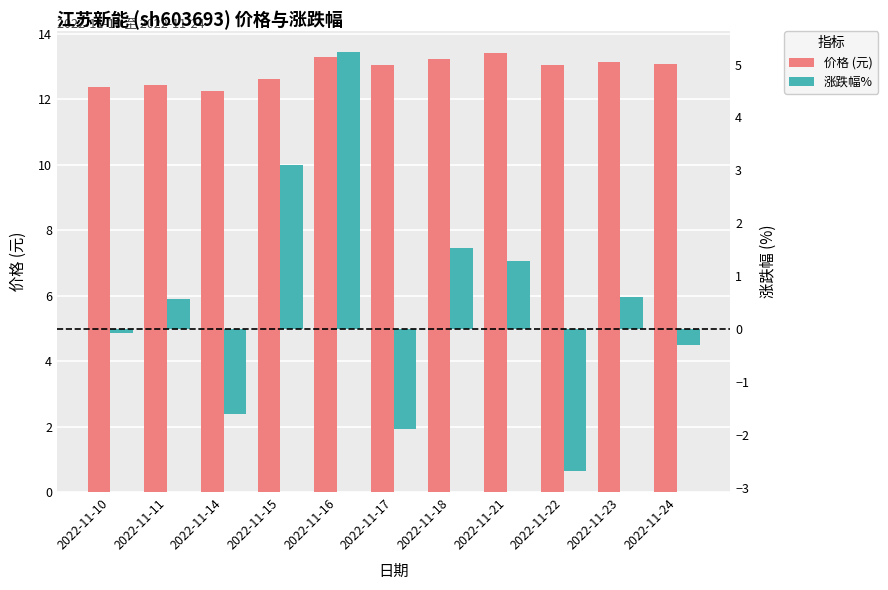

Rank the series by their maximum value, from lowest to highest.

涨跌幅%, 价格 (元)